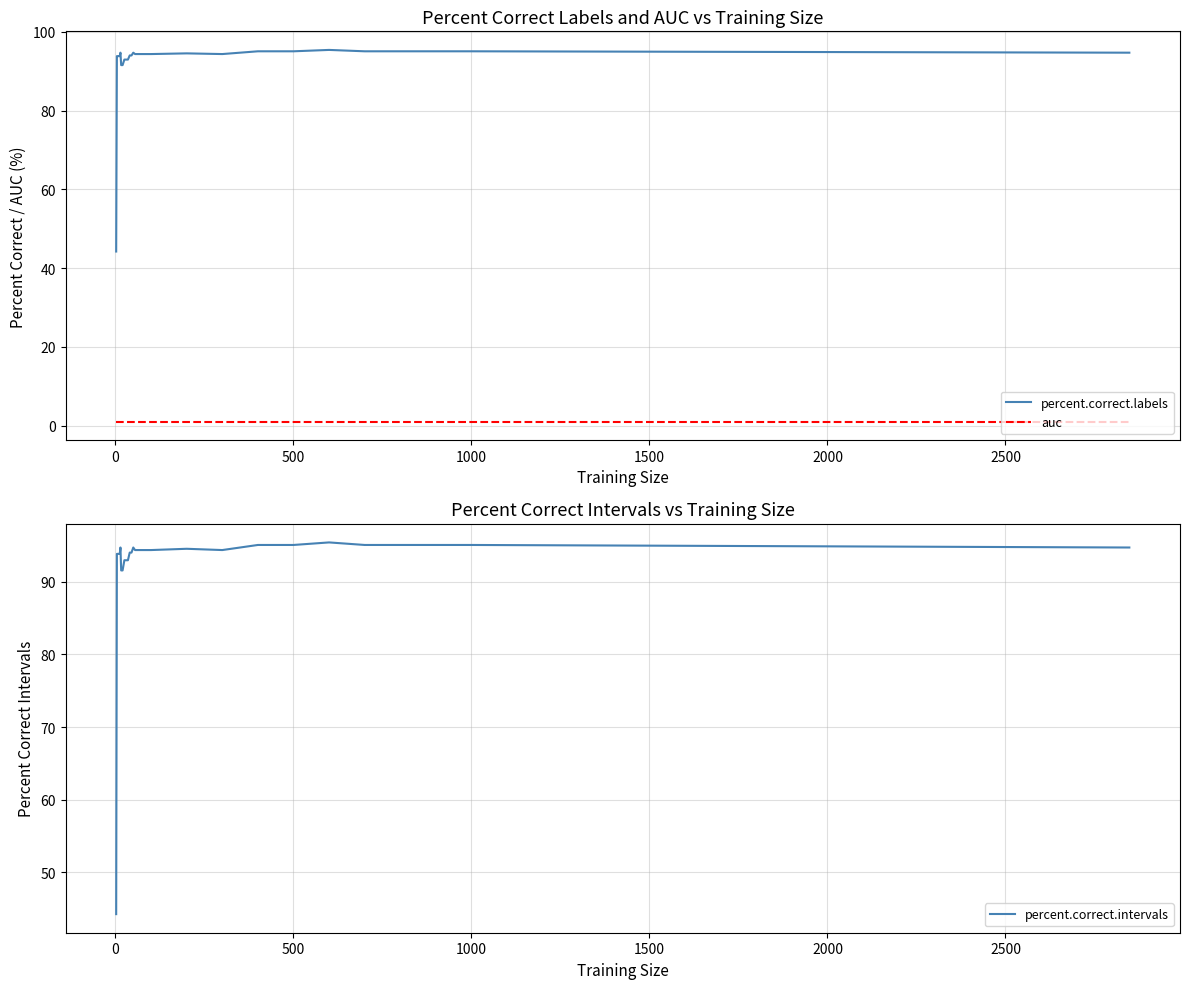

What is the minimum value for percent.correct.labels?

44.2